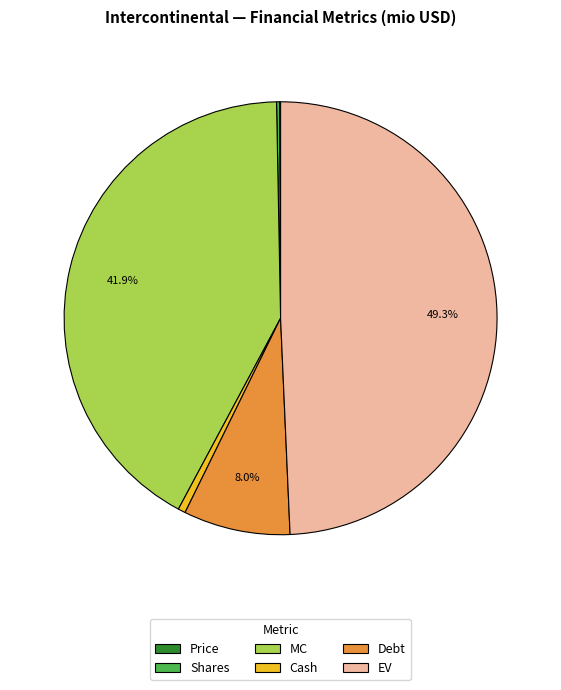

To the nearest percent, what portion does Cash represent?

1%